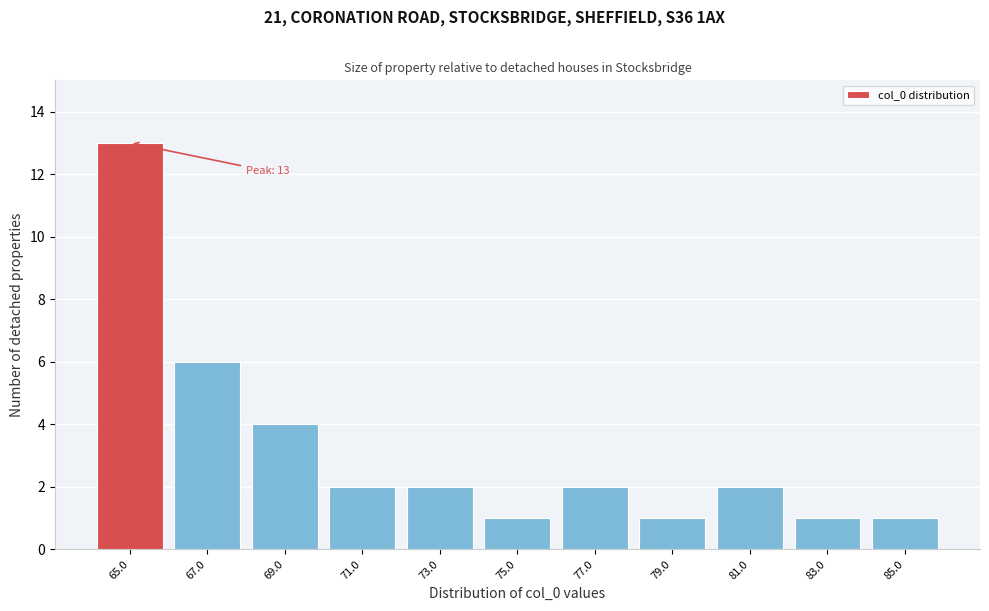

Over which range of the x-axis is the bar tallest?

64 to 66